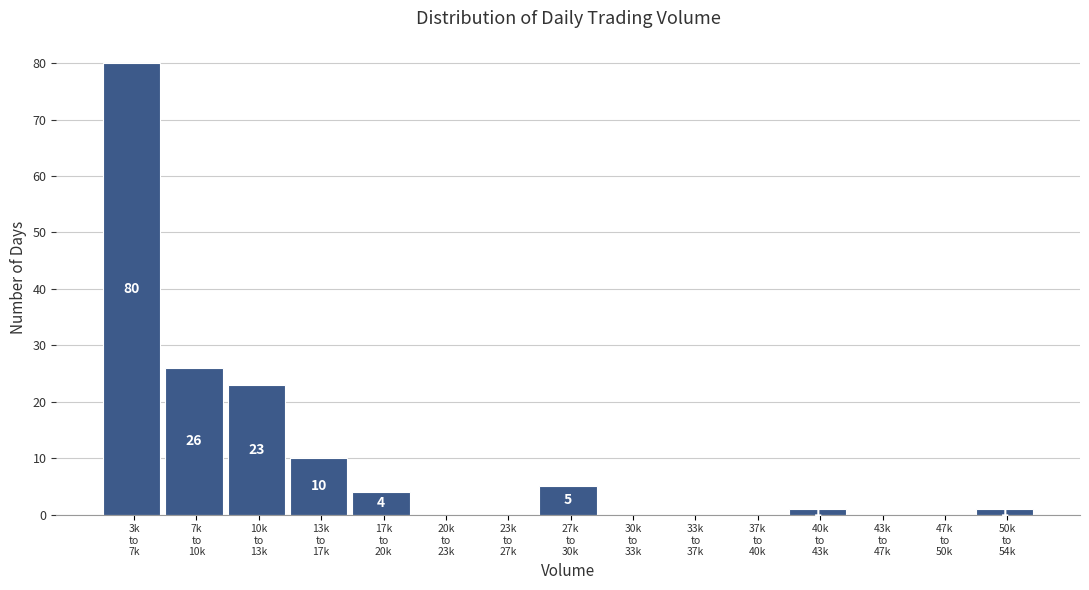

What is the greatest value displayed?

80